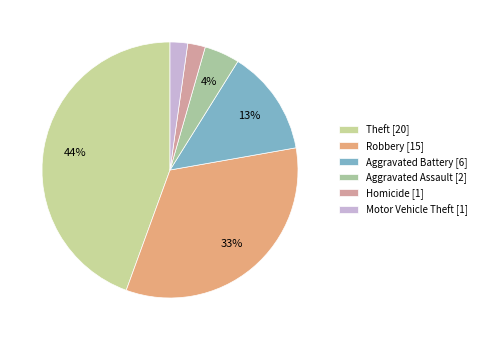

Is there any slice that represents more than half of the pie?

No